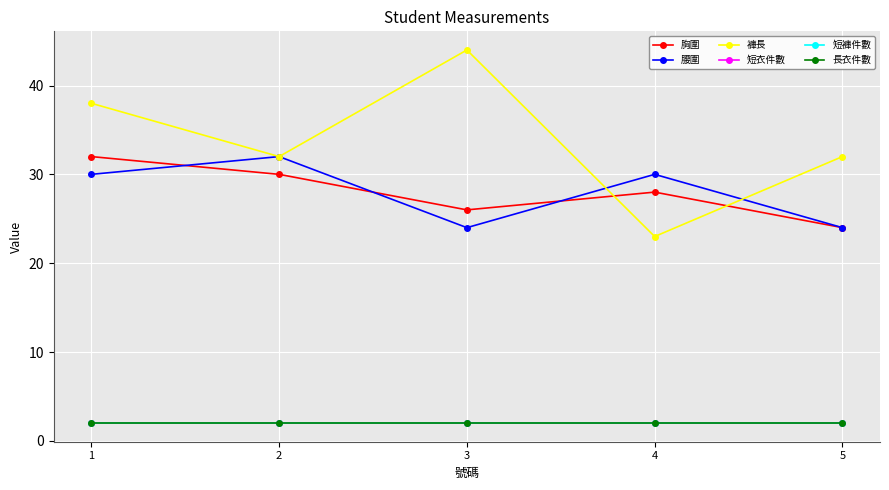

Is this an area chart (filled region under the line)?

No